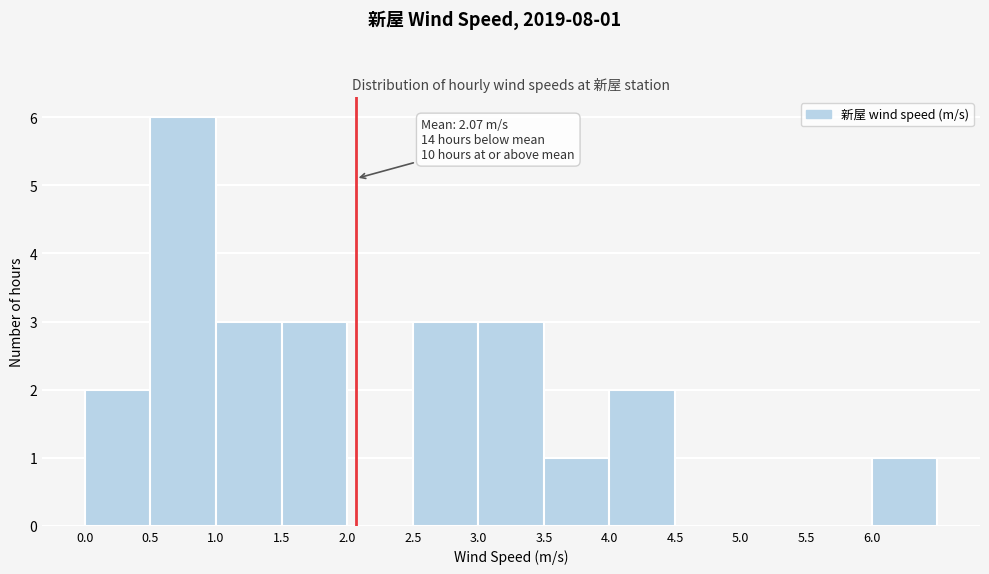

Which range on the x-axis has the tallest bar?

0.5 to 1.0